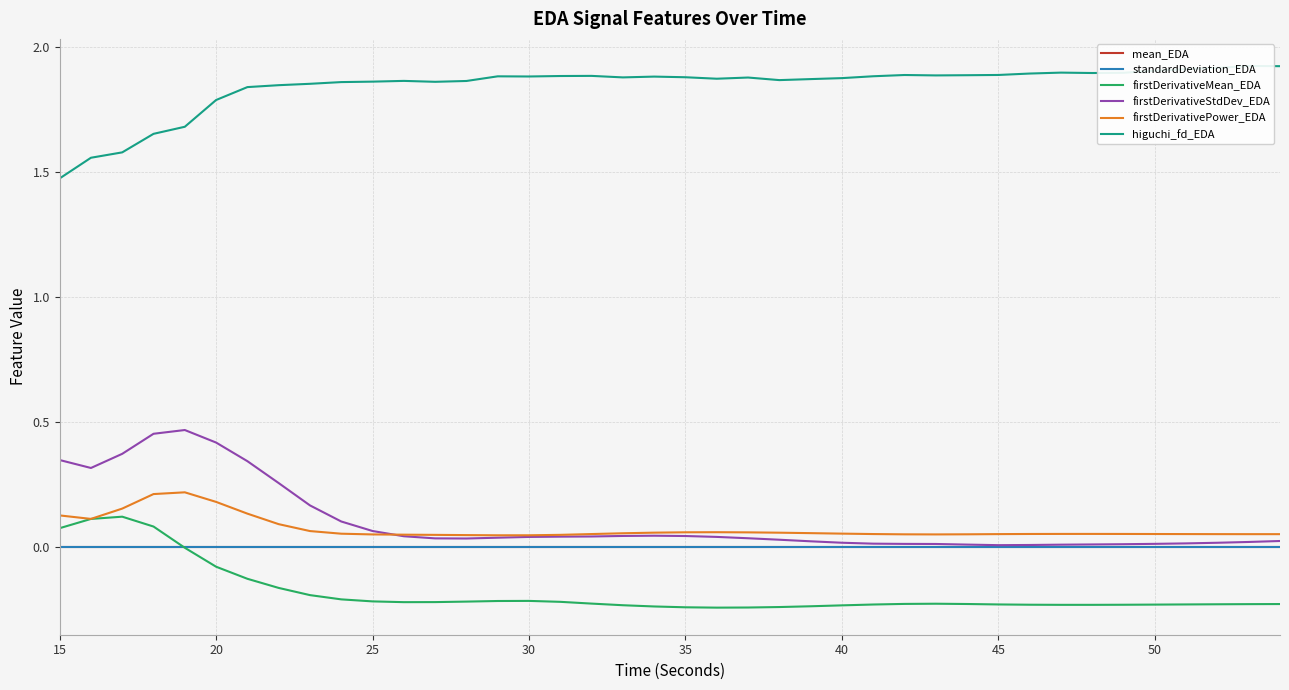

Reading left to right, list all the values displayed in this chart.

mean_EDA: 0.0	0.0	0.0	0.0	0.0	0.0	0.0	0.0	0.0	0.0	0.0	0.0	0.0	0.0	0.0	0.0	0.0	0.0	0.0	0.0	0.0	0.0	0.0	0.0	0.0	0.0	0.0	0.0	0.0	0.0	0.0	0.0	0.0	0.0	0.0	0.0	0.0	0.0	0.0	0.0
standardDeviation_EDA: 0.0	0.0	0.0	0.0	0.0	0.0	0.0	0.0	0.0	0.0	0.0	0.0	0.0	0.0	0.0	0.0	0.0	0.0	0.0	0.0	0.0	0.0	0.0	0.0	0.0	0.0	0.0	0.0	0.0	0.0	0.0	0.0	0.0	0.0	0.0	0.0	0.0	0.0	0.0	0.0
firstDerivativeMean_EDA: 0.1	0.1	0.1	0.1	-0.0	-0.1	-0.1	-0.2	-0.2	-0.2	-0.2	-0.2	-0.2	-0.2	-0.2	-0.2	-0.2	-0.2	-0.2	-0.2	-0.2	-0.2	-0.2	-0.2	-0.2	-0.2	-0.2	-0.2	-0.2	-0.2	-0.2	-0.2	-0.2	-0.2	-0.2	-0.2	-0.2	-0.2	-0.2	-0.2
firstDerivativeStdDev_EDA: 0.3	0.3	0.4	0.5	0.5	0.4	0.3	0.3	0.2	0.1	0.1	0.0	0.0	0.0	0.0	0.0	0.0	0.0	0.0	0.0	0.0	0.0	0.0	0.0	0.0	0.0	0.0	0.0	0.0	0.0	0.0	0.0	0.0	0.0	0.0	0.0	0.0	0.0	0.0	0.0
firstDerivativePower_EDA: 0.1	0.1	0.2	0.2	0.2	0.2	0.1	0.1	0.1	0.1	0.1	0.1	0.0	0.0	0.0	0.0	0.0	0.1	0.1	0.1	0.1	0.1	0.1	0.1	0.1	0.1	0.1	0.1	0.1	0.1	0.1	0.1	0.1	0.1	0.1	0.1	0.1	0.1	0.1	0.1
higuchi_fd_EDA: 1.5	1.6	1.6	1.7	1.7	1.8	1.8	1.8	1.9	1.9	1.9	1.9	1.9	1.9	1.9	1.9	1.9	1.9	1.9	1.9	1.9	1.9	1.9	1.9	1.9	1.9	1.9	1.9	1.9	1.9	1.9	1.9	1.9	1.9	1.9	1.9	1.9	1.9	1.9	1.9